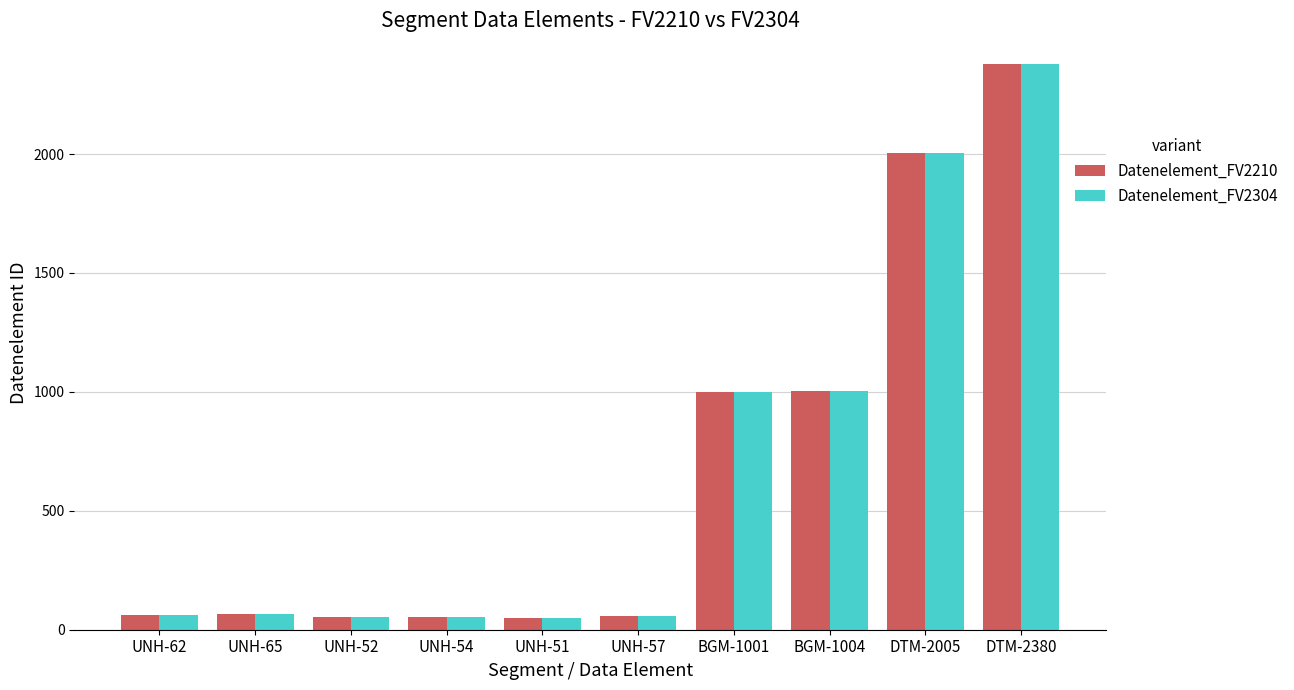

At which category is the sum across all series the highest?

DTM-2380